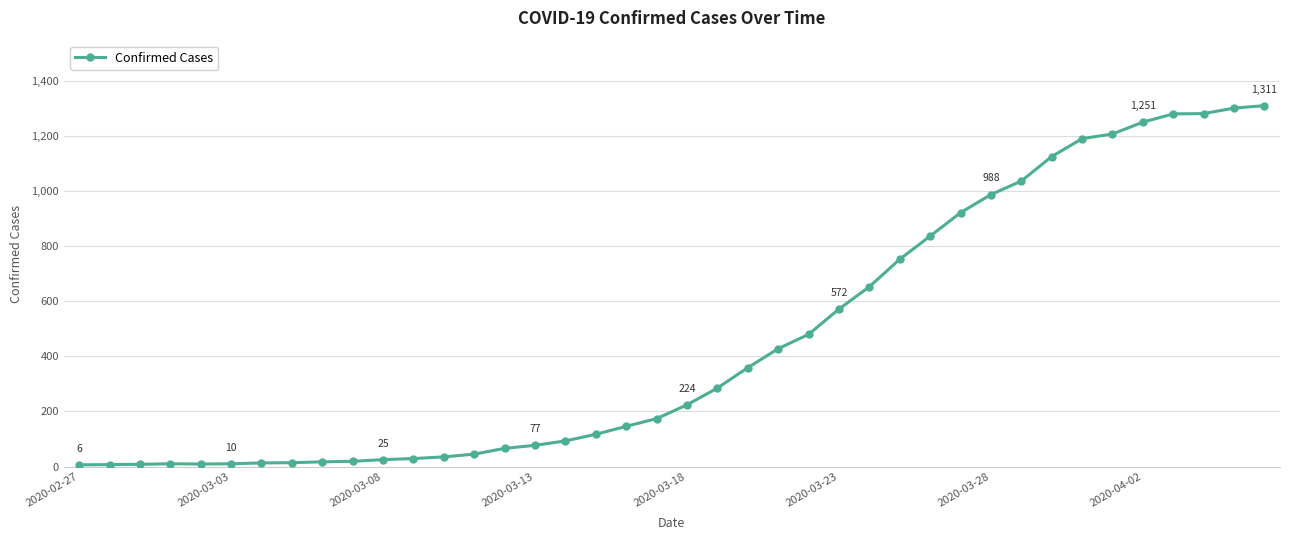

What is the average value?

460